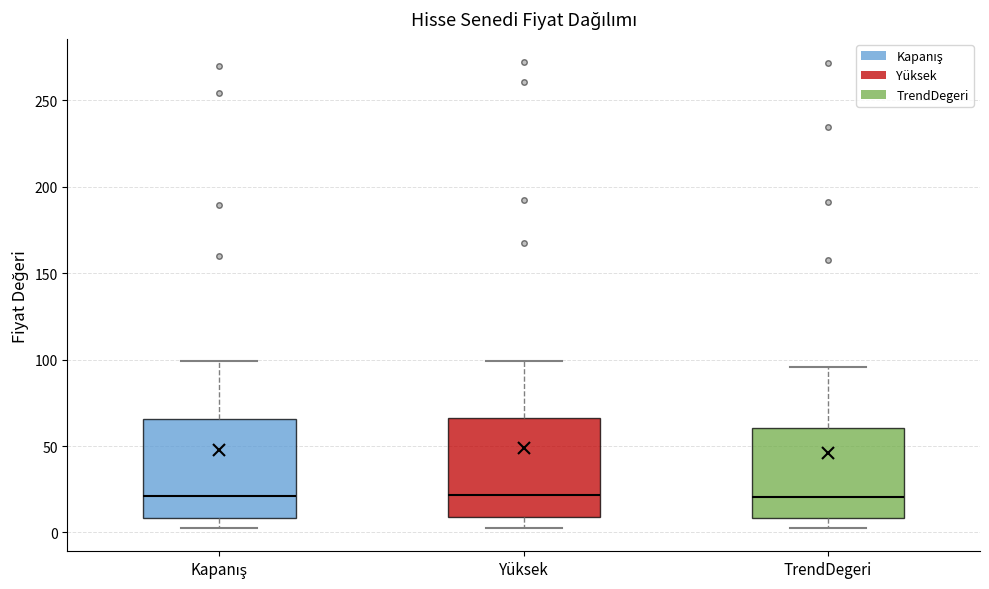

Where does the upper whisker of the box for TrendDegeri end on the y-axis? The values are not printed on the chart, so give them approximately, as read against the axis.

95